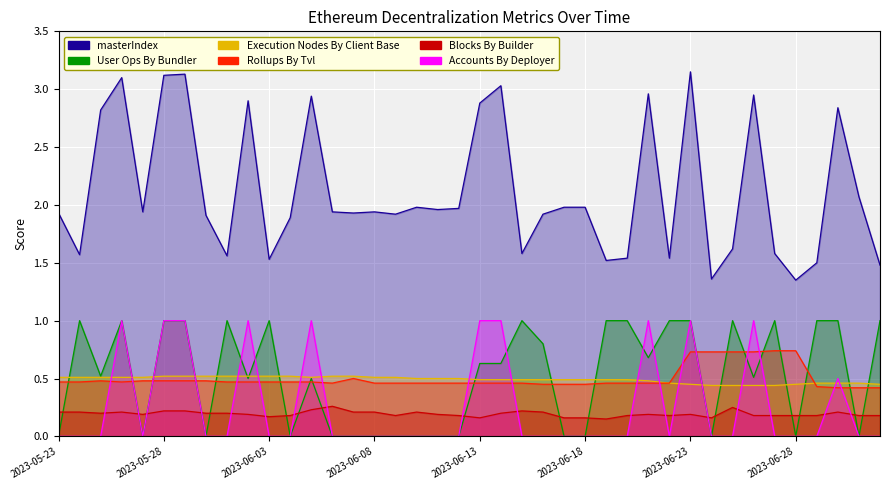

What is the spread (max minus min) of values at 2023-06-01?

1.6